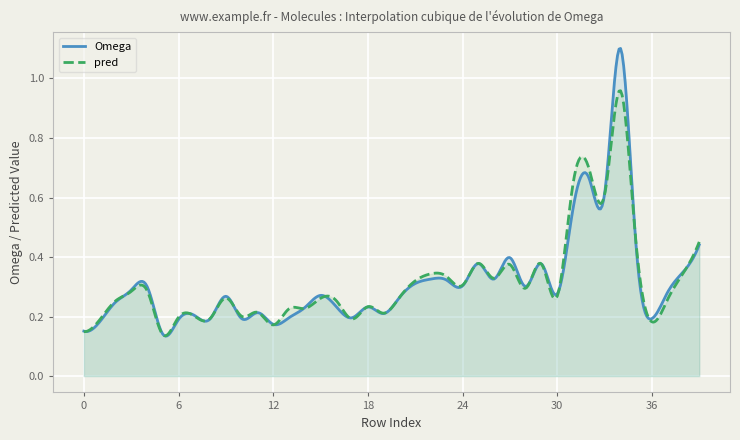

What is the difference between the values at 22 and 31?

0.2